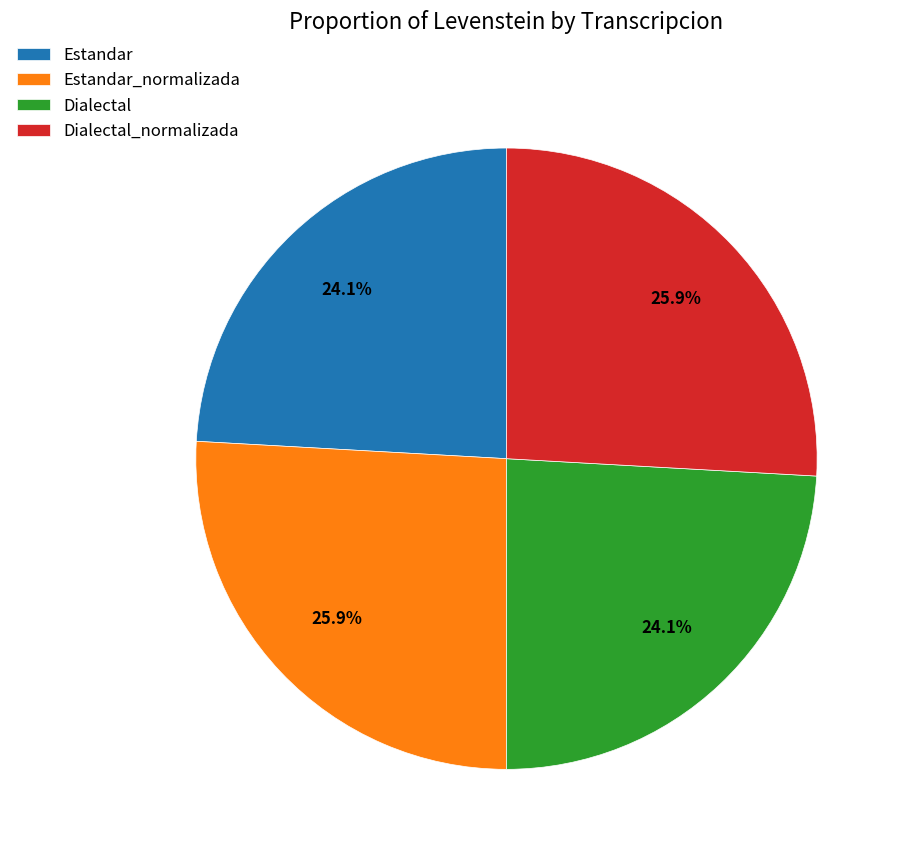

What portion of the pie excludes Dialectal?

75.9%